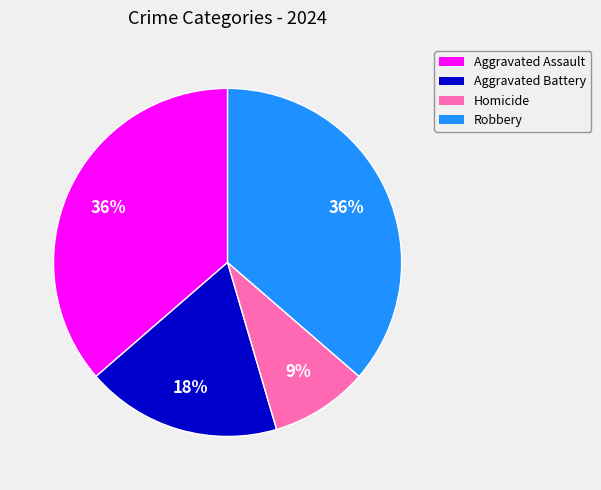

To the nearest percent, what percentage of the pie is Aggravated Battery?

18%